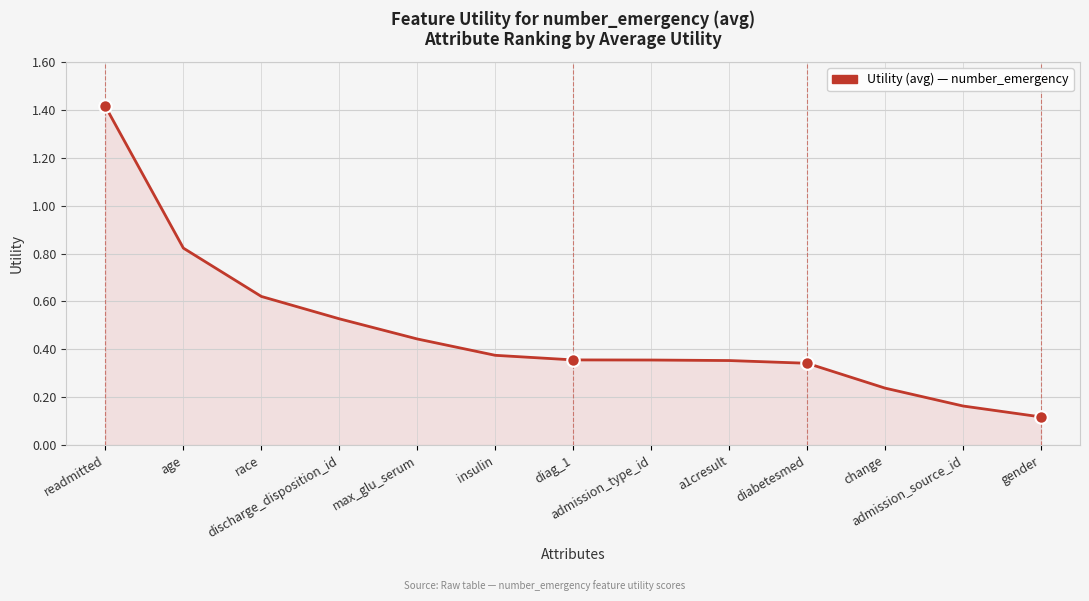

At which label is the value closest to 0?

gender